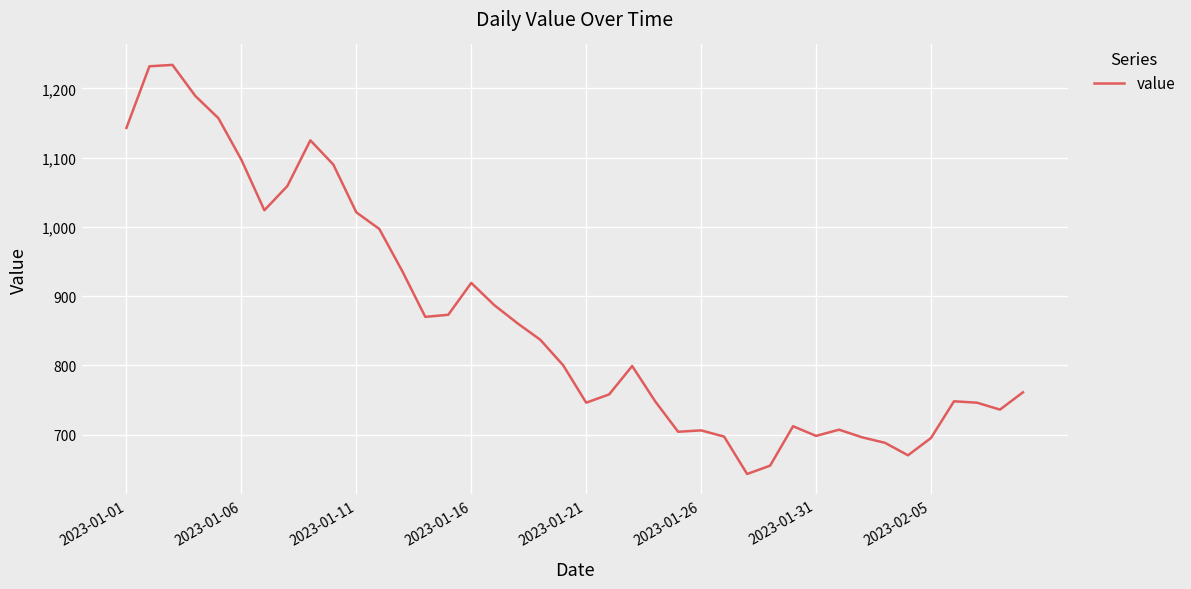

What is the difference between the maximum and minimum values?

591